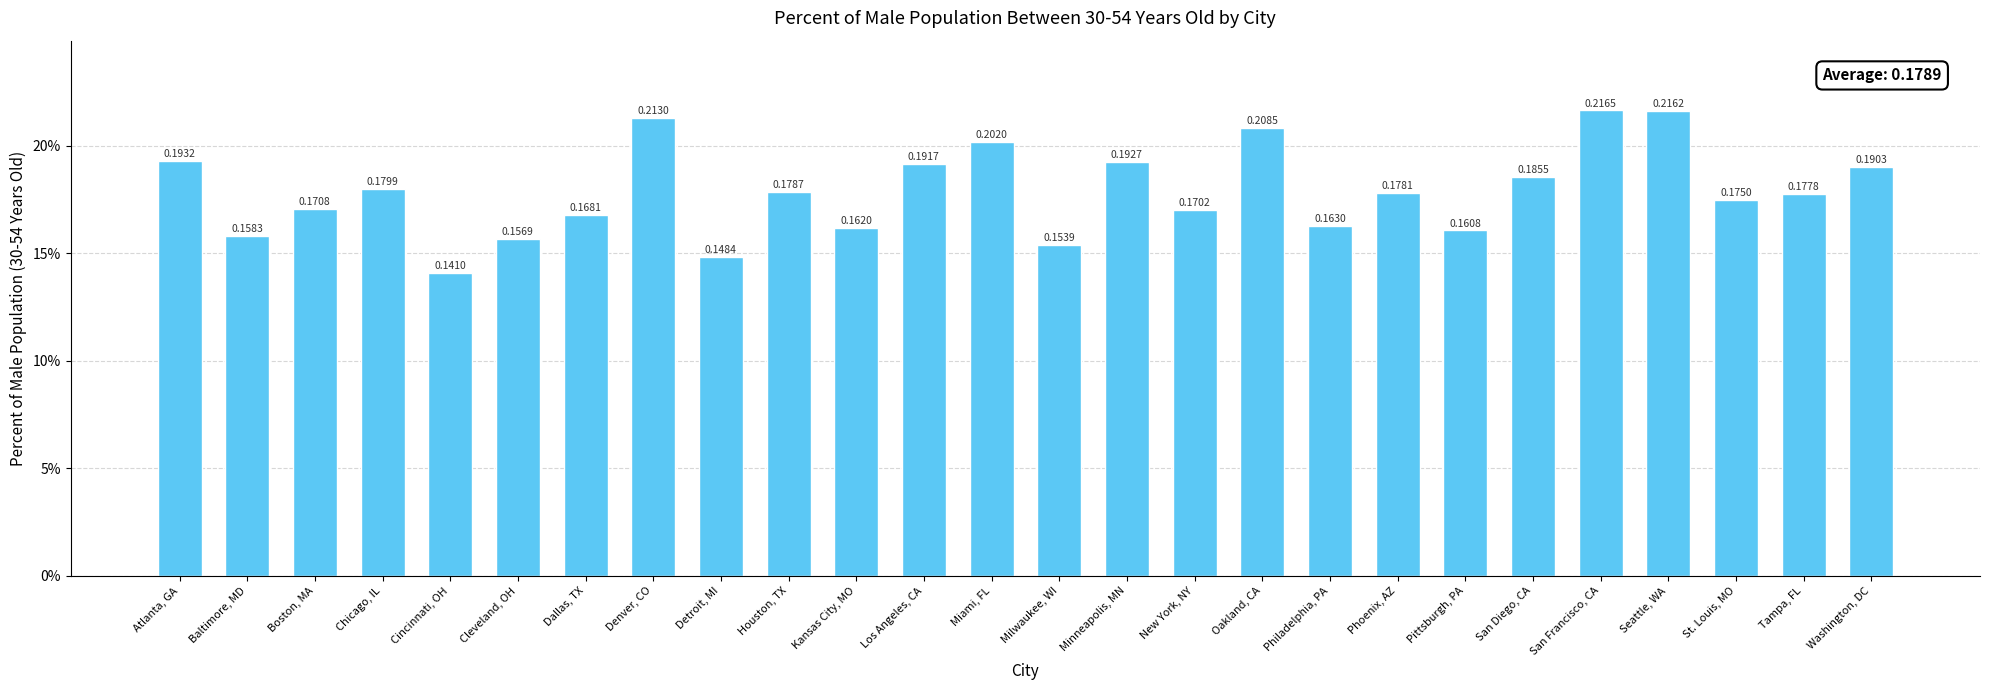

What is the sum of all values?

4.7